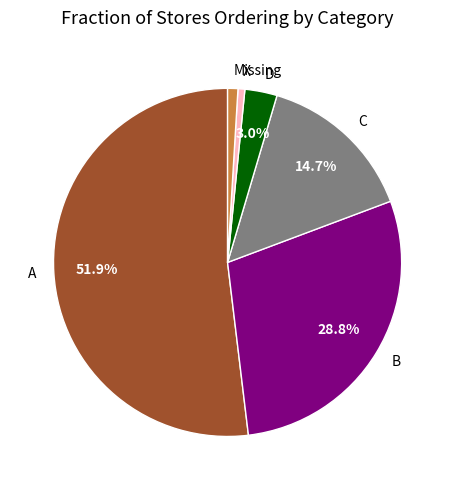

Do D and Missing together represent more than half of the pie?

No